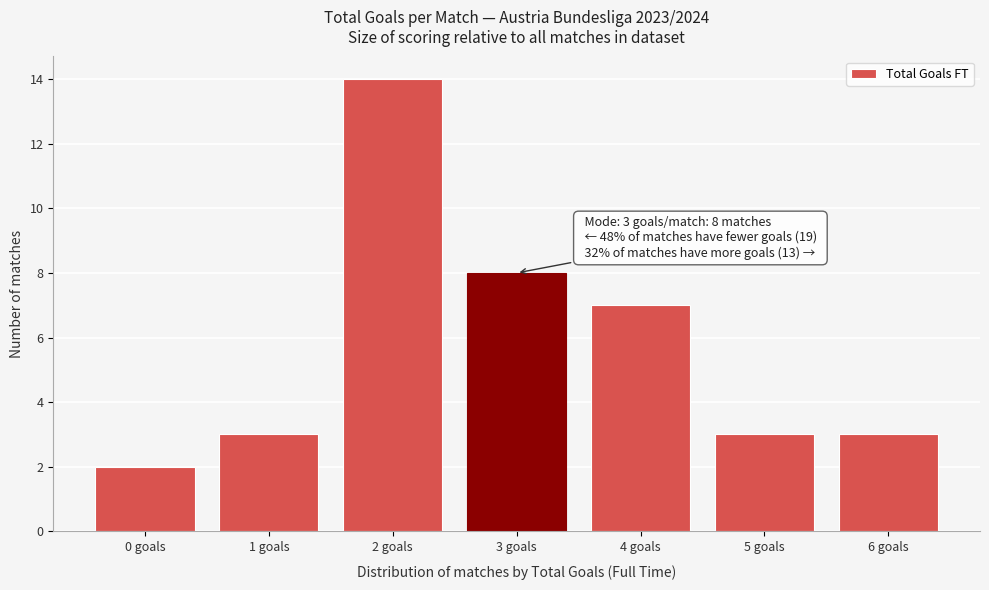

Reading left to right, list all the values displayed in this chart.

2	3	14	8	7	3	3